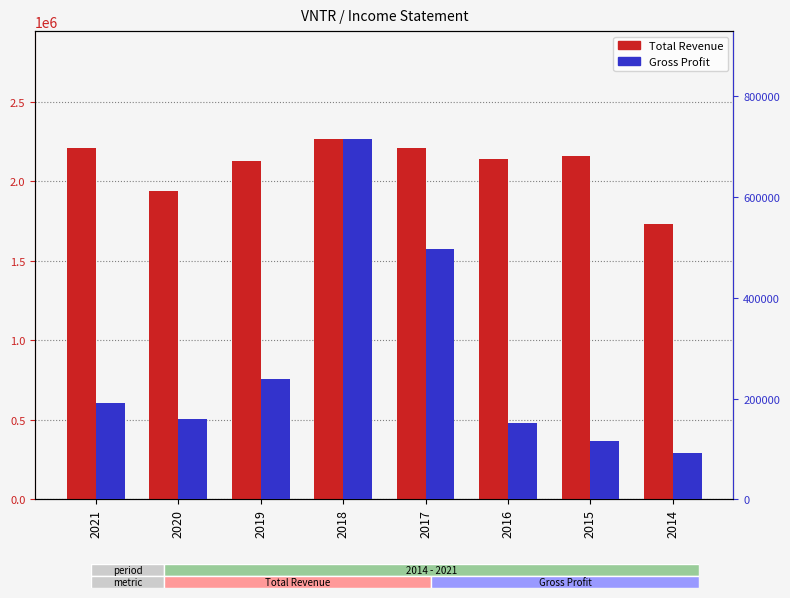

Which series changed the most between 2019 and 2018?

Gross Profit